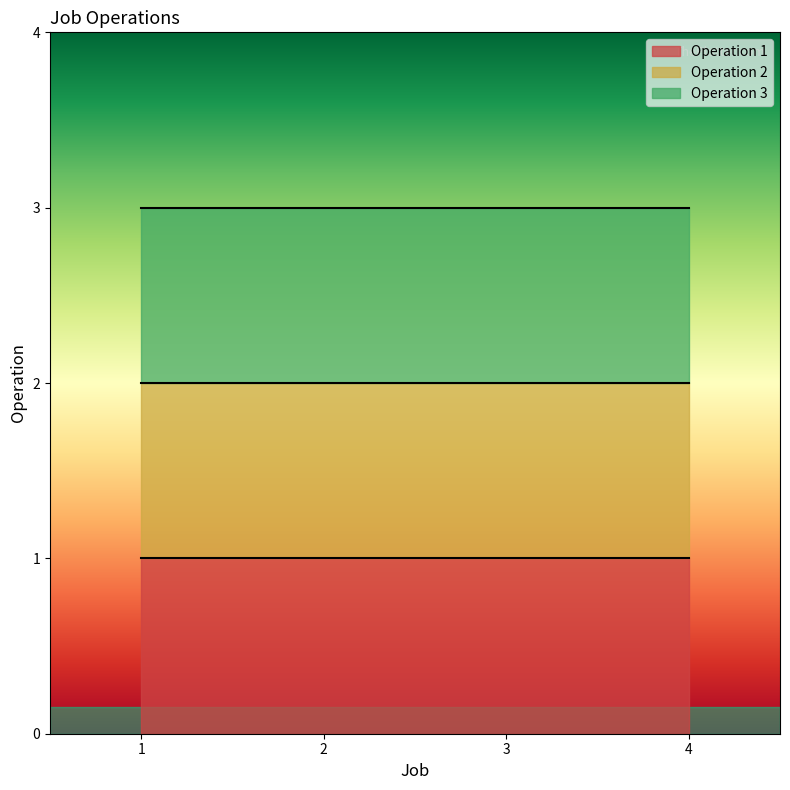

Rank the series by their maximum value, from highest to lowest.

Operation 3, Operation 2, Operation 1